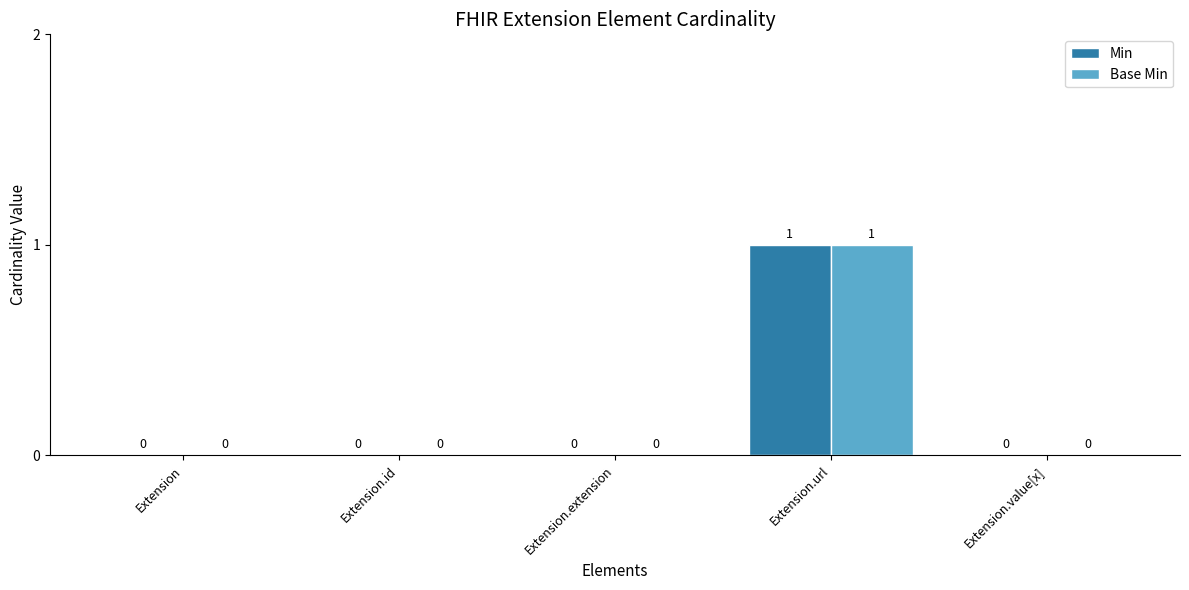

What are all the series names shown in the legend?

Min, Base Min